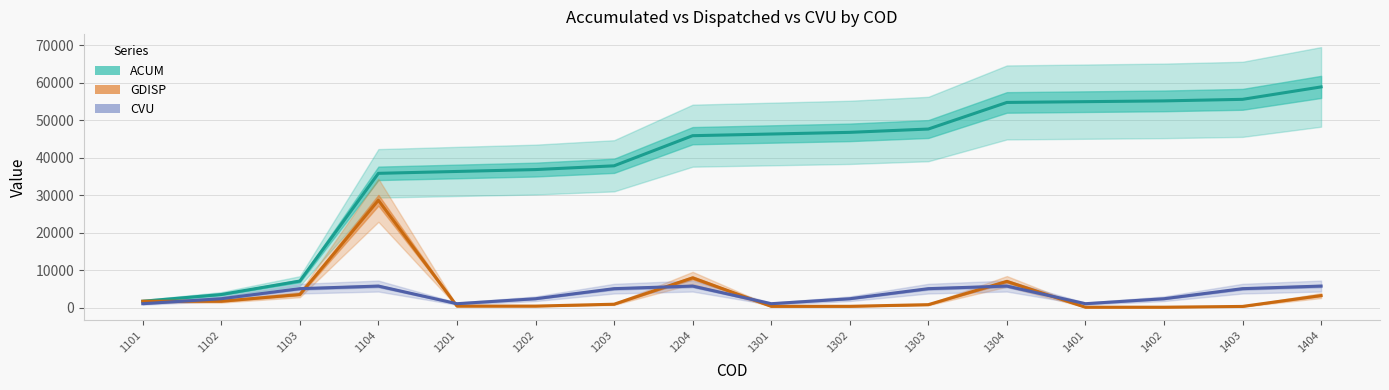

Is this an area chart (filled region under the line)?

No